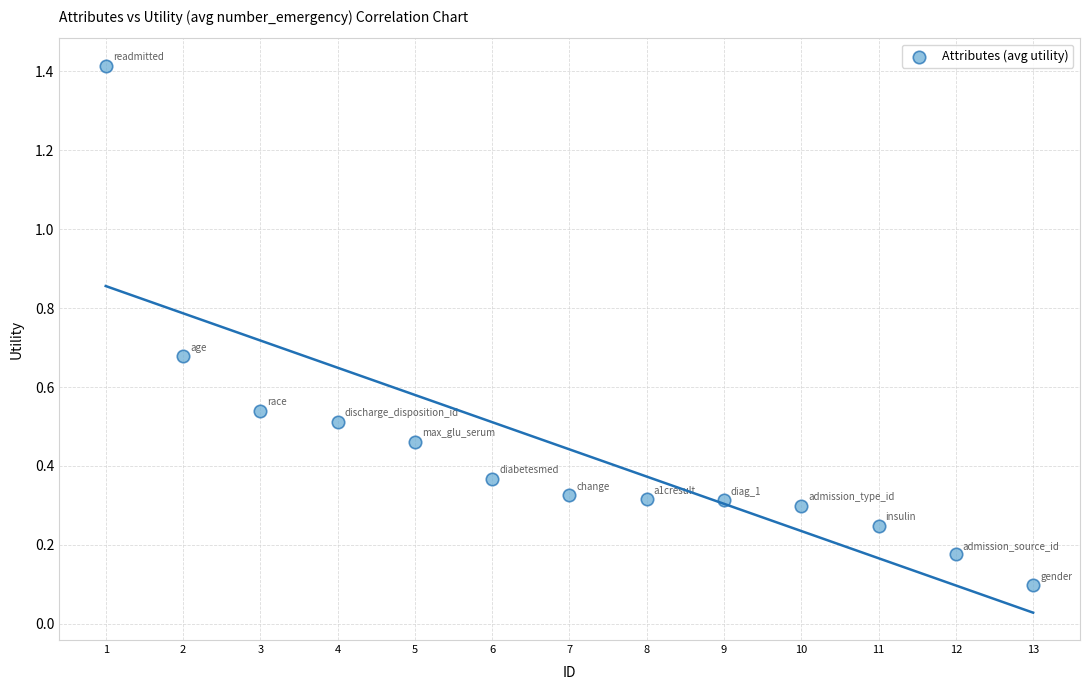

What is the range of Y values (max minus min)?

1.3